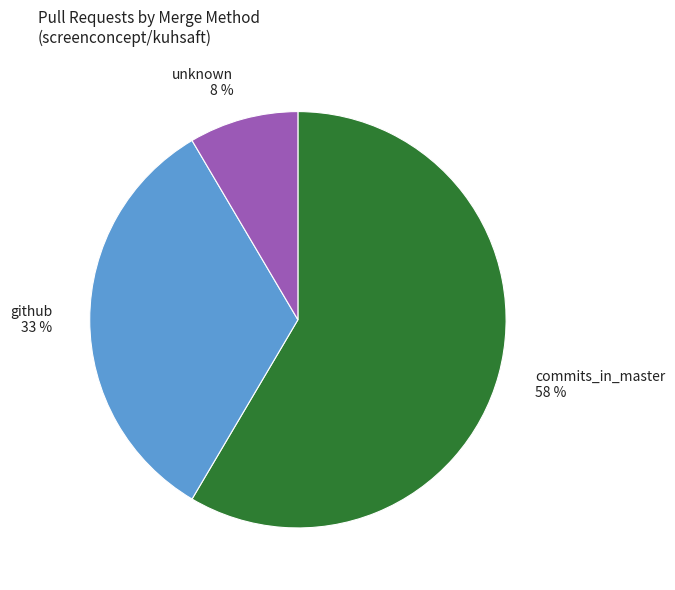

How many segments does this pie chart have?

3